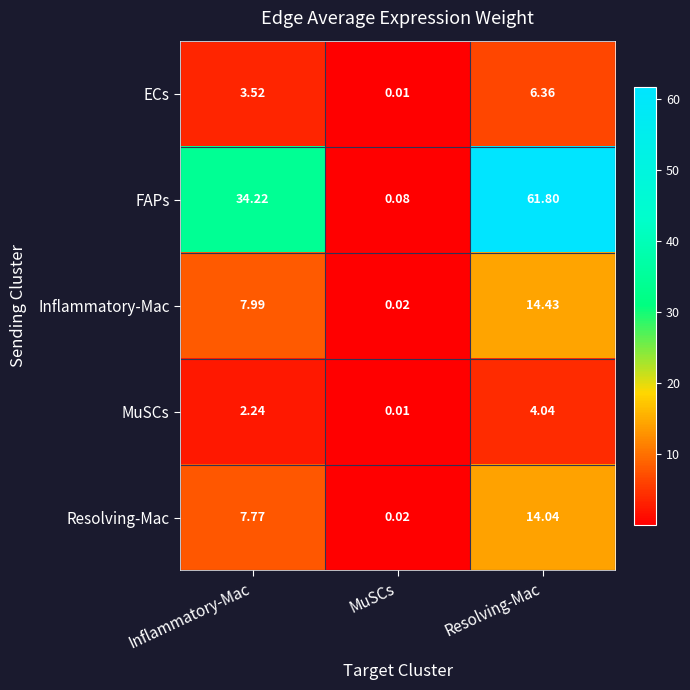

Which category has the lowest value across all series?

MuSCs